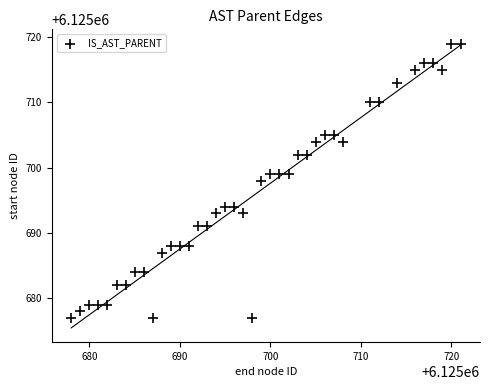

What is the range of Y values (max minus min)?

42